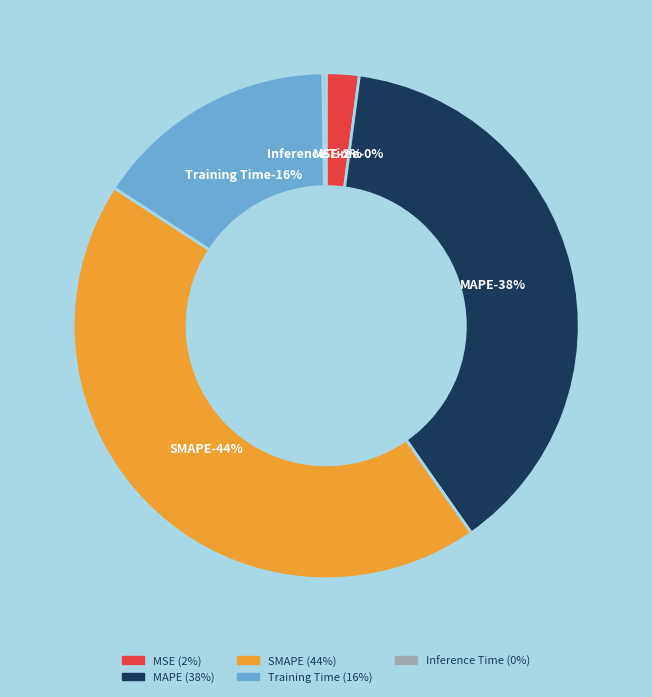

Is the sum of Inference Time and Training Time greater than half?

No